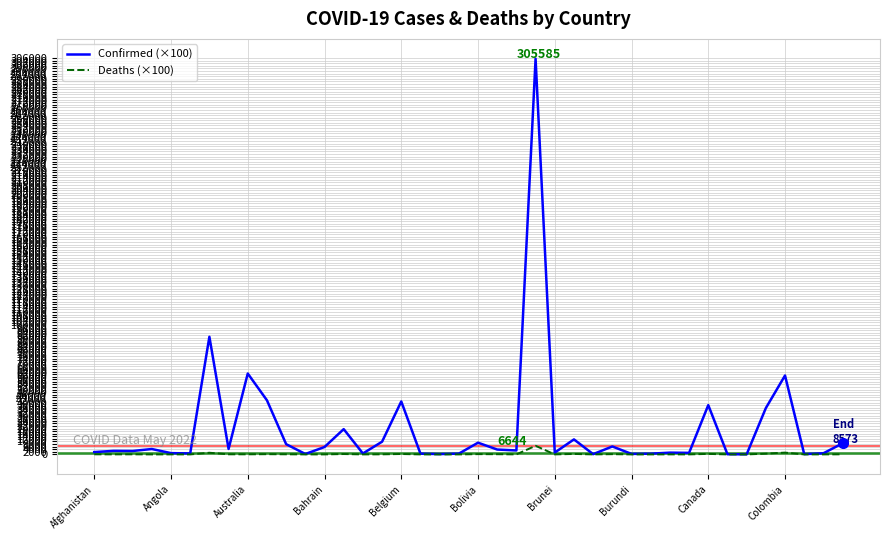

What is the greatest value displayed?

305585